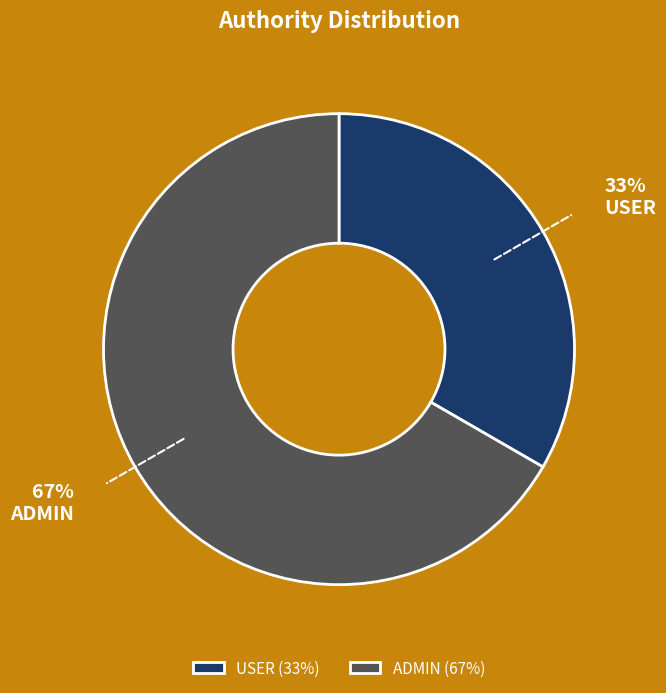

Which category has the biggest portion of the pie?

ADMIN